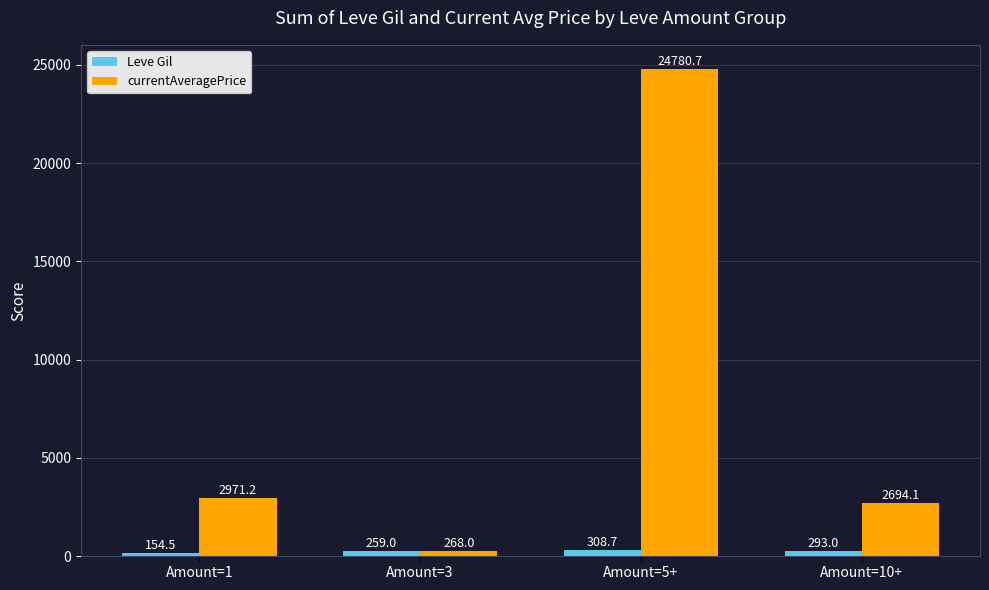

Reading left to right, list all the values displayed in this chart.

Leve Gil: Amount=1=154.5	Amount=3=259.0	Amount=5+=308.7	Amount=10+=293.0
currentAveragePrice: Amount=1=2971.2	Amount=3=268.0	Amount=5+=24780.7	Amount=10+=2694.1